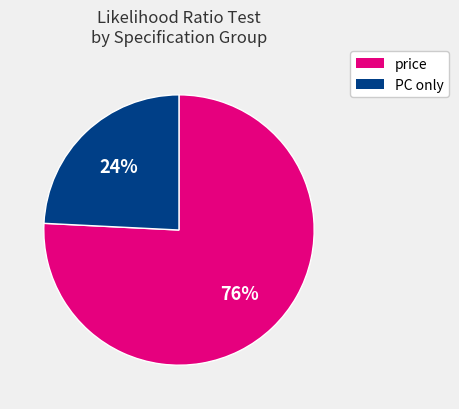

To the nearest percent, what is the average slice percentage?

50%